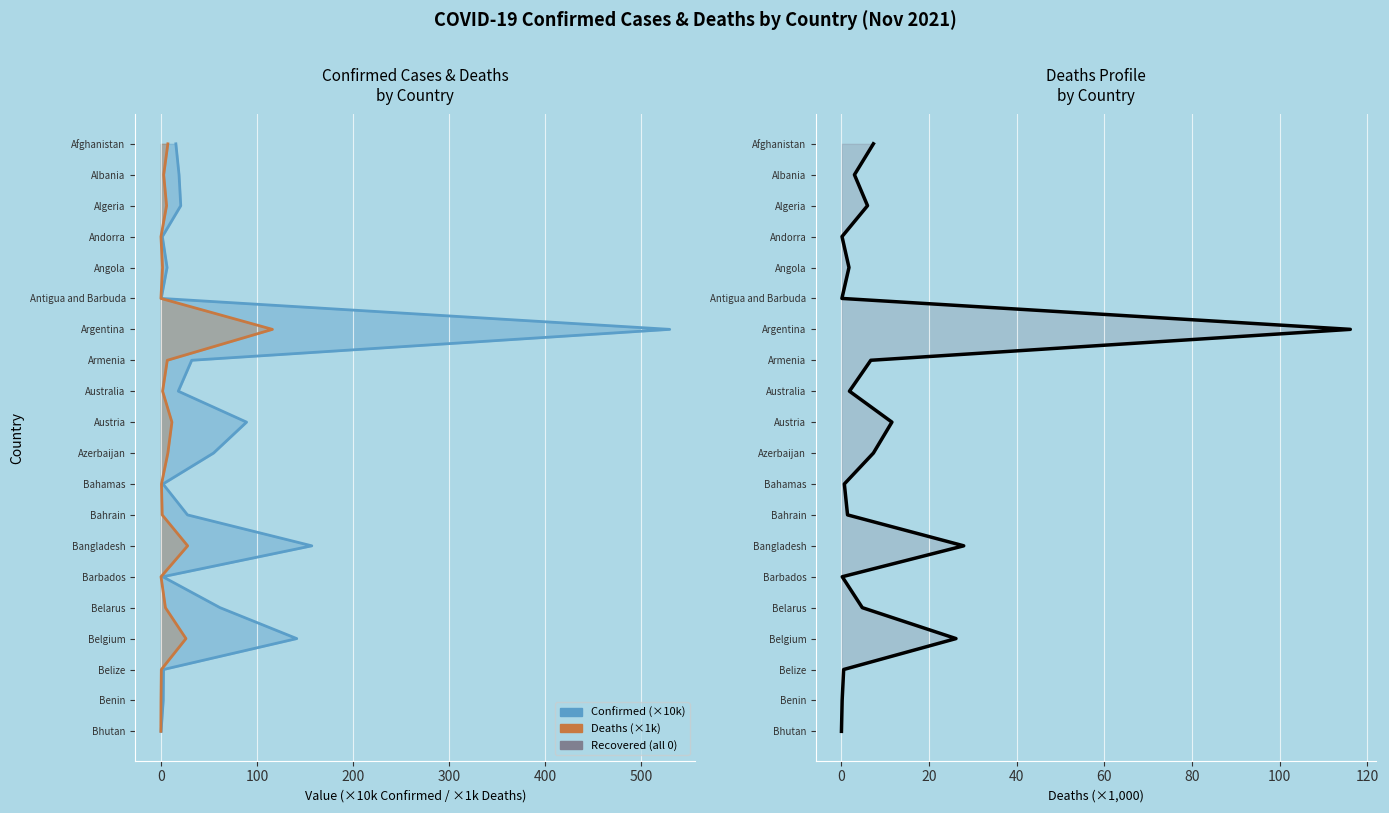

Is the value of Deaths at 300 greater than the value of Confirmed at 600?

No